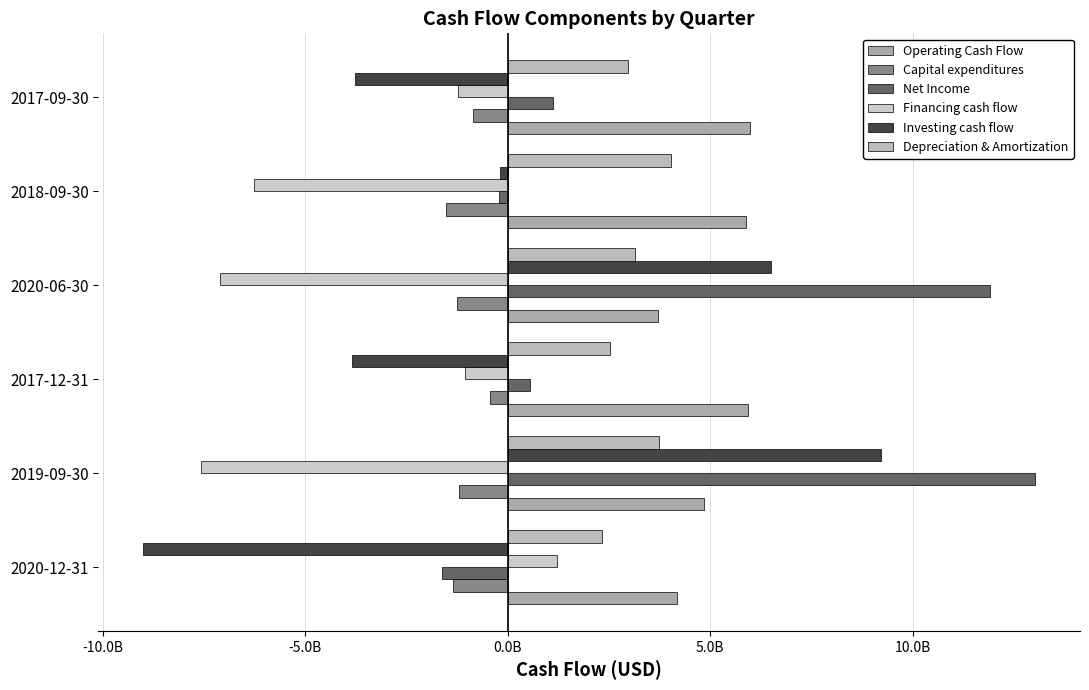

What is the smallest value displayed?

-9011000000